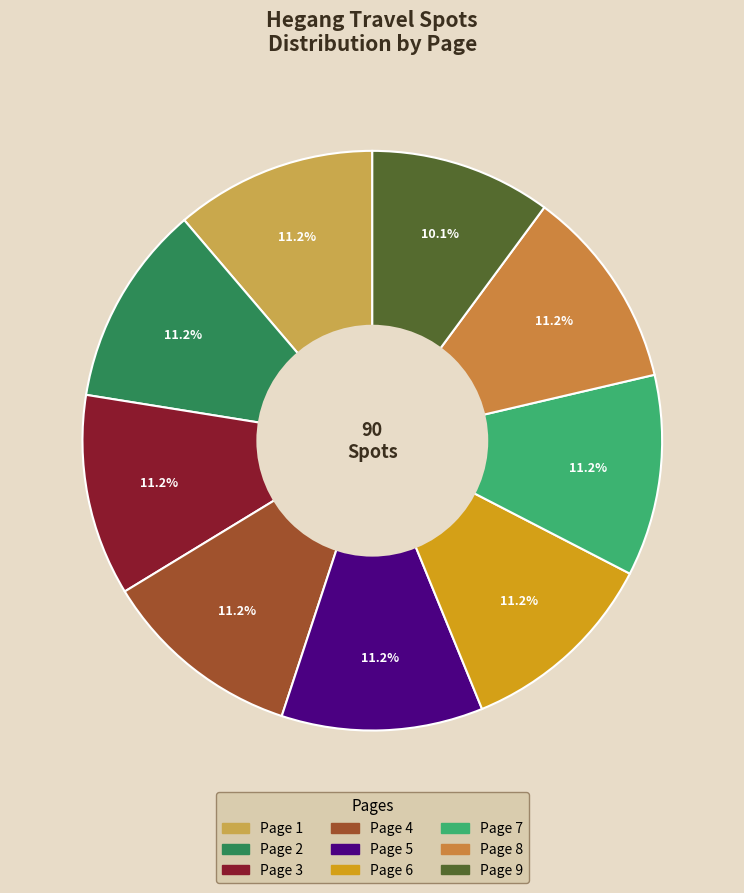

Which has a higher value, Page 8 or Page 4?

Page 8